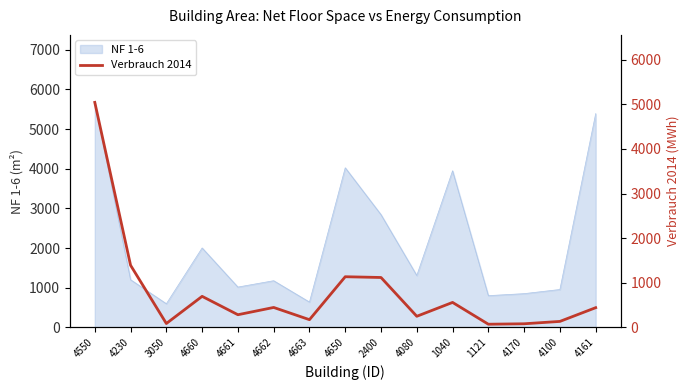

List the labels in order of value, largest first.

4550, 4230, 4650, 2400, 4660, 1040, 4662, 4161, 4661, 4080, 4663, 4100, 3050, 4170, 1121